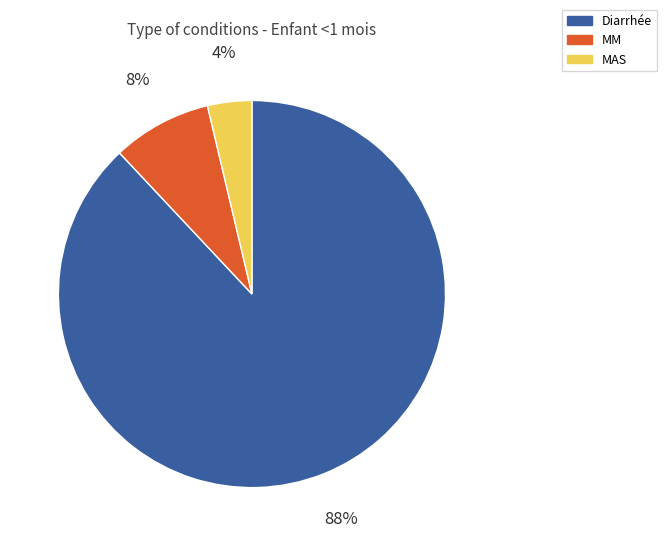

Rank the categories by value from lowest to highest.

MAS, MM, Diarrhée